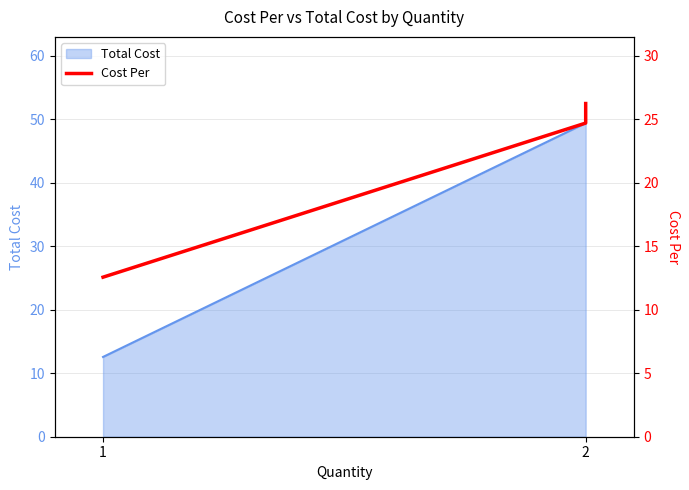

Is it true that the value at 1 is 12.6?

True